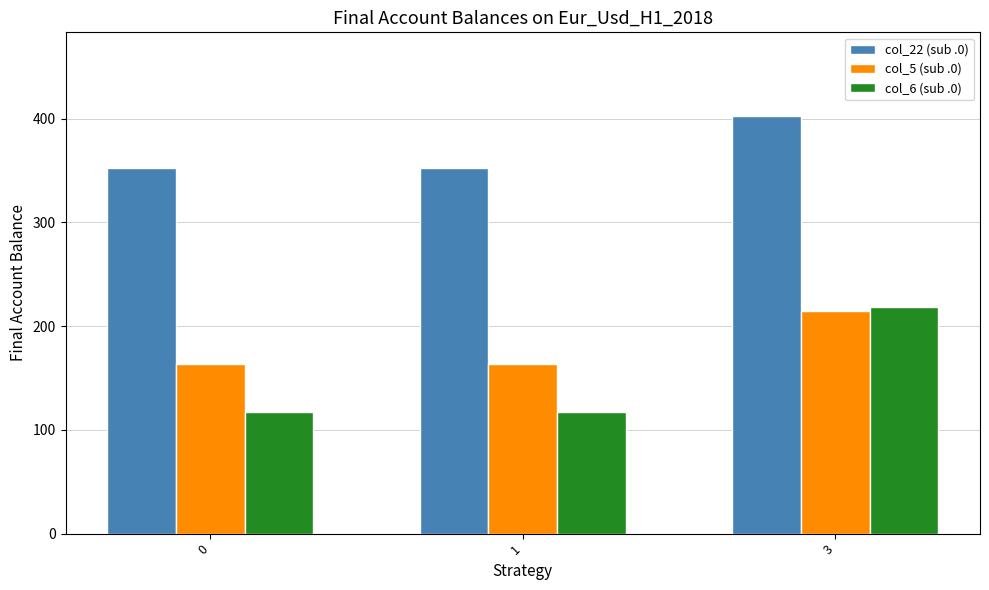

Which category has the highest value in the col_6 (sub .0) series?

3